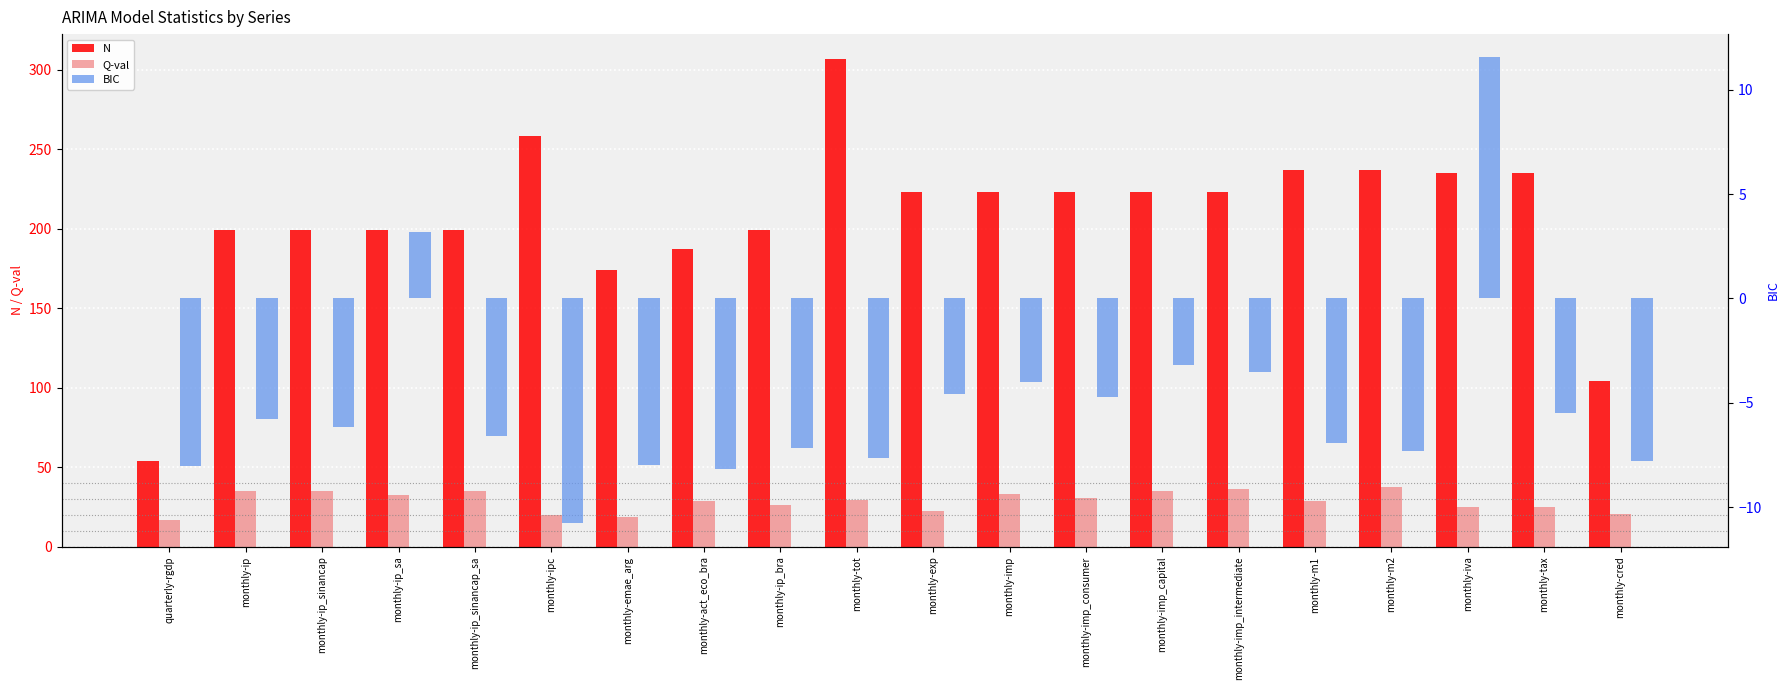

Between monthly-exp and monthly-ip_sinancap_sa, which is larger?

monthly-exp